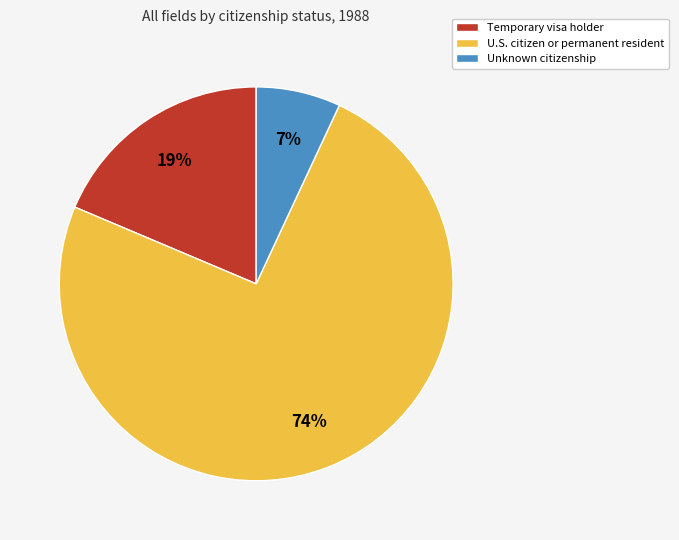

Between Temporary visa holder and Unknown citizenship, which is larger?

Temporary visa holder